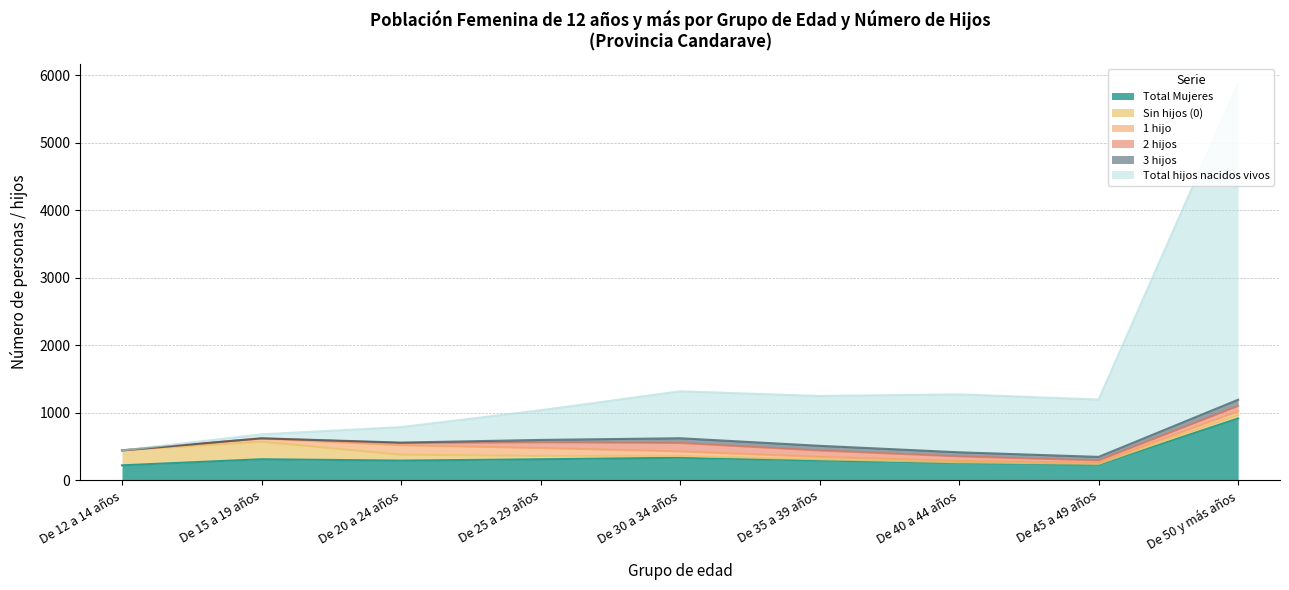

Reading left to right, what are all the values shown in this chart?

Total Mujeres: De 12 a 14 años=223	De 15 a 19 años=313	De 20 a 24 años=293	De 25 a 29 años=313	De 30 a 34 años=335	De 35 a 39 años=294	De 40 a 44 años=260	De 45 a 49 años=232	De 50 y más años=917
Sin hijos (0): De 12 a 14 años=221	De 15 a 19 años=260	De 20 a 24 años=88	De 25 a 29 años=50	De 30 a 34 años=27	De 35 a 39 años=19	De 40 a 44 años=9	De 45 a 49 años=13	De 50 y más años=50
1 hijo: De 12 a 14 años=0	De 15 a 19 años=45	De 20 a 24 años=140	De 25 a 29 años=116	De 30 a 34 años=67	De 35 a 39 años=35	De 40 a 44 años=20	De 45 a 49 años=17	De 50 y más años=55
2 hijos: De 12 a 14 años=0	De 15 a 19 años=5	De 20 a 24 años=32	De 25 a 29 años=85	De 30 a 34 años=125	De 35 a 39 años=95	De 40 a 44 años=66	De 45 a 49 años=34	De 50 y más años=80
3 hijos: De 12 a 14 años=0	De 15 a 19 años=0	De 20 a 24 años=7	De 25 a 29 años=35	De 30 a 34 años=70	De 35 a 39 años=69	De 40 a 44 años=61	De 45 a 49 años=52	De 50 y más años=92
Total hijos nacidos vivos: De 12 a 14 años=0	De 15 a 19 años=59	De 20 a 24 años=229	De 25 a 29 años=439	De 30 a 34 años=695	De 35 a 39 años=738	De 40 a 44 años=858	De 45 a 49 años=849	De 50 y más años=4679